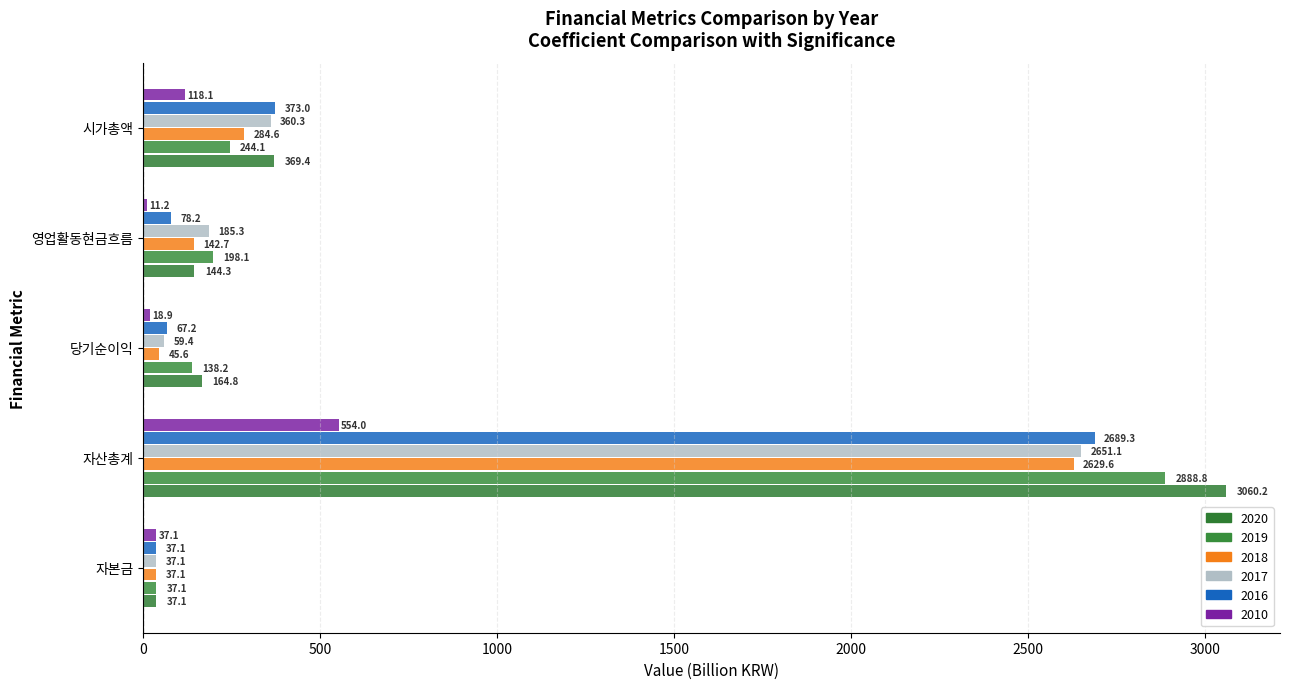

What is the label of the 1st bar from the right?

시가총액